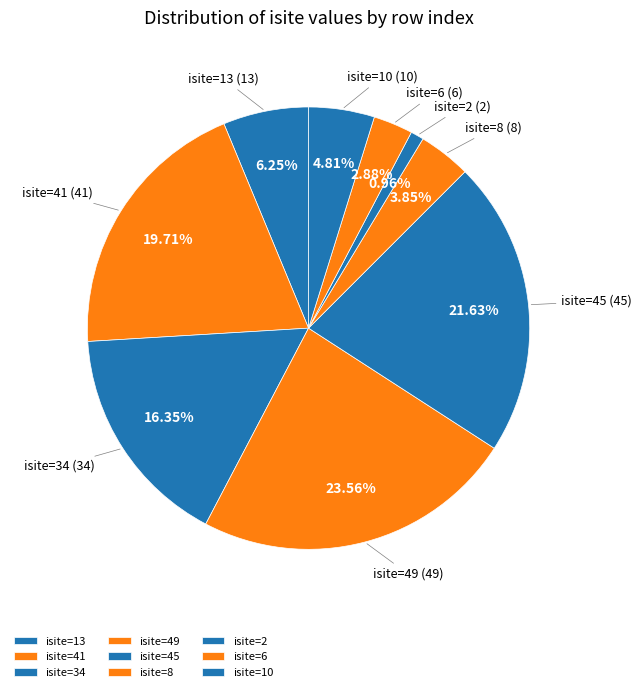

Approximately how many times larger is the value at isite=45 compared to isite=10?

4.5